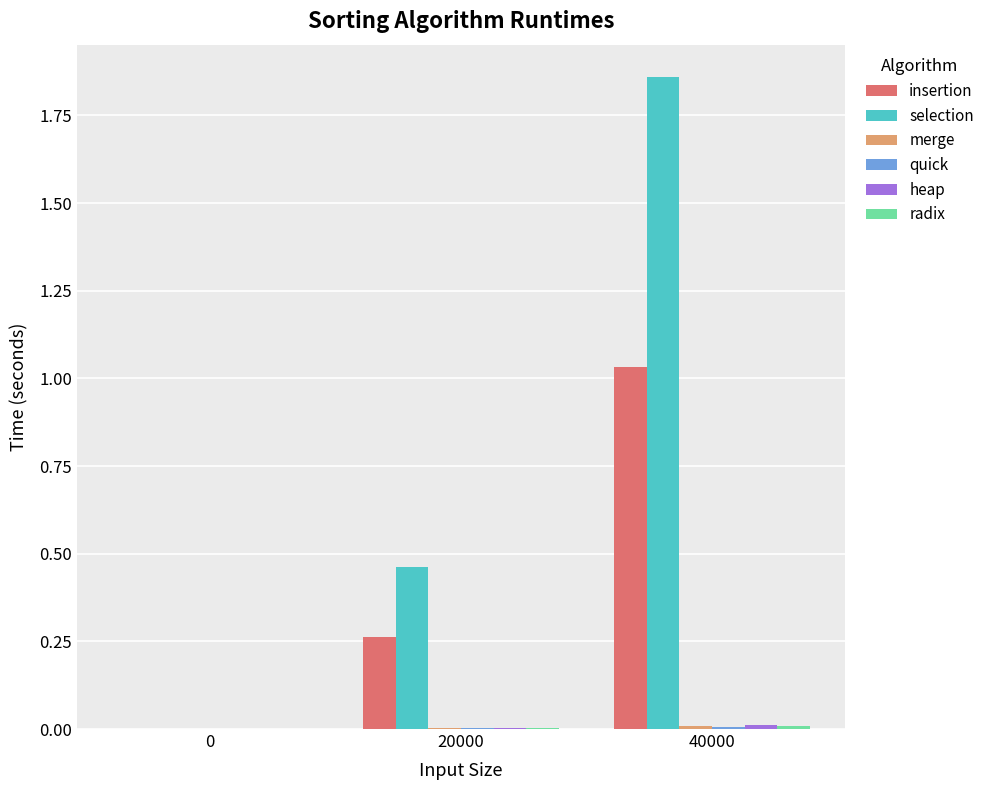

How many groups of bars are there?

3